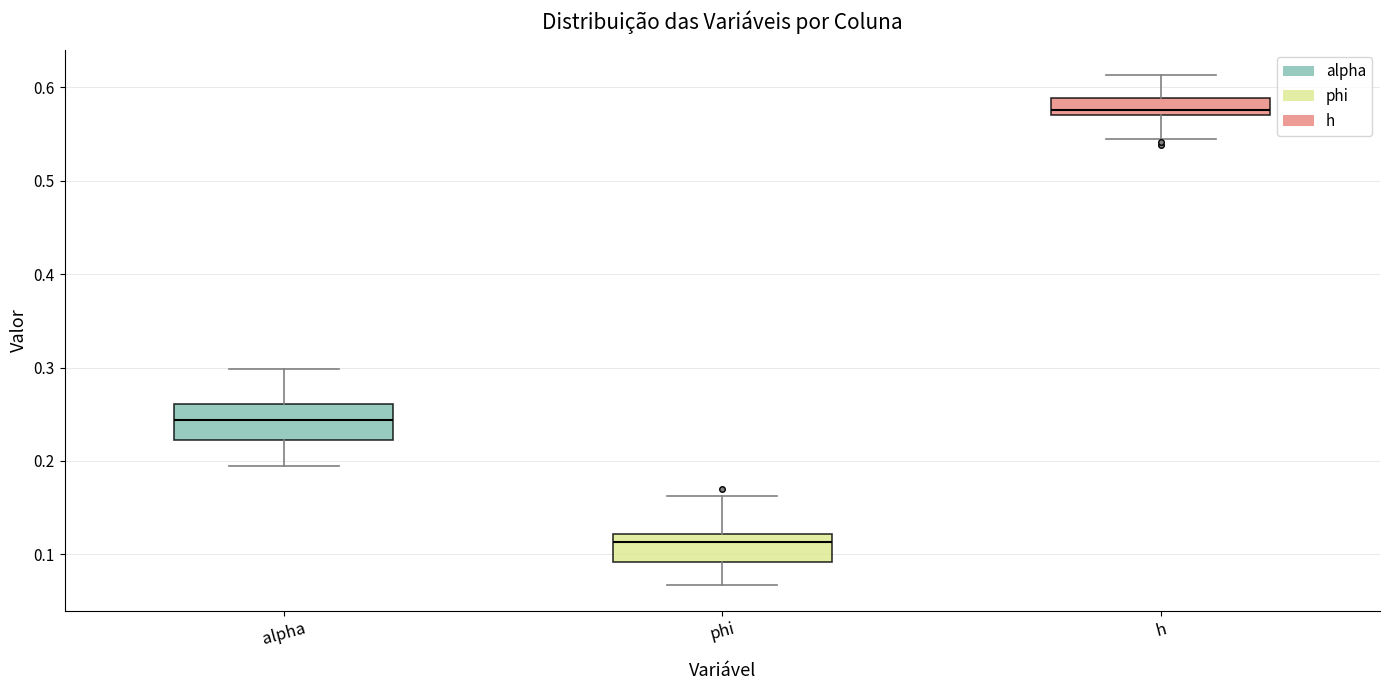

Reading left to right, transcribe this box plot: for each box, give where its median line is, the range the box spans, and where its two whiskers end, as read against the y-axis. The values are not printed on the chart, so give them approximately, as read against the axis.

alpha: median 0.24, box 0.22 to 0.26, whiskers 0.20 to 0.30
phi: median 0.11, box 0.09 to 0.12, whiskers 0.07 to 0.16
h: median 0.58, box 0.57 to 0.59, whiskers 0.54 to 0.61